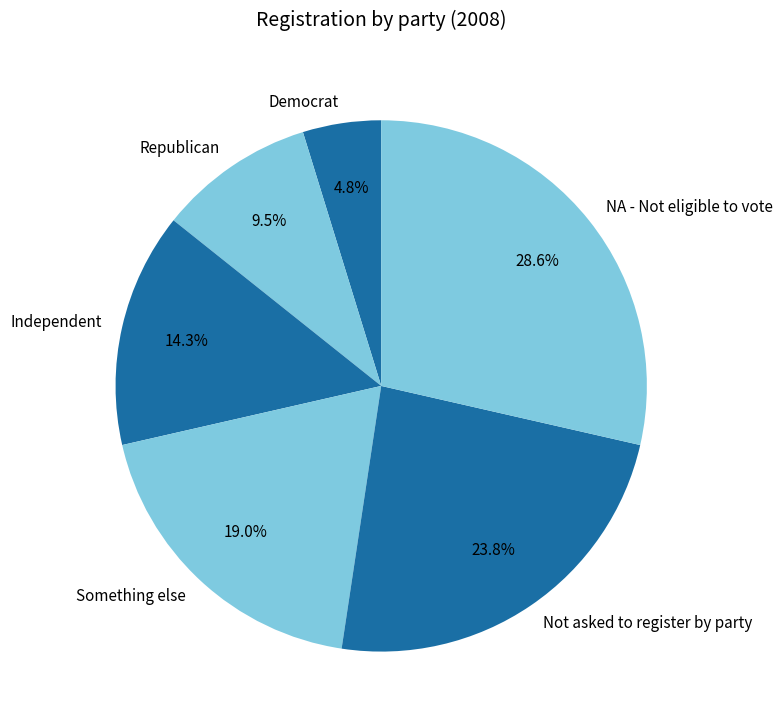

What percentage do Not asked to register by party and NA - Not eligible to vote together represent?

52.4%